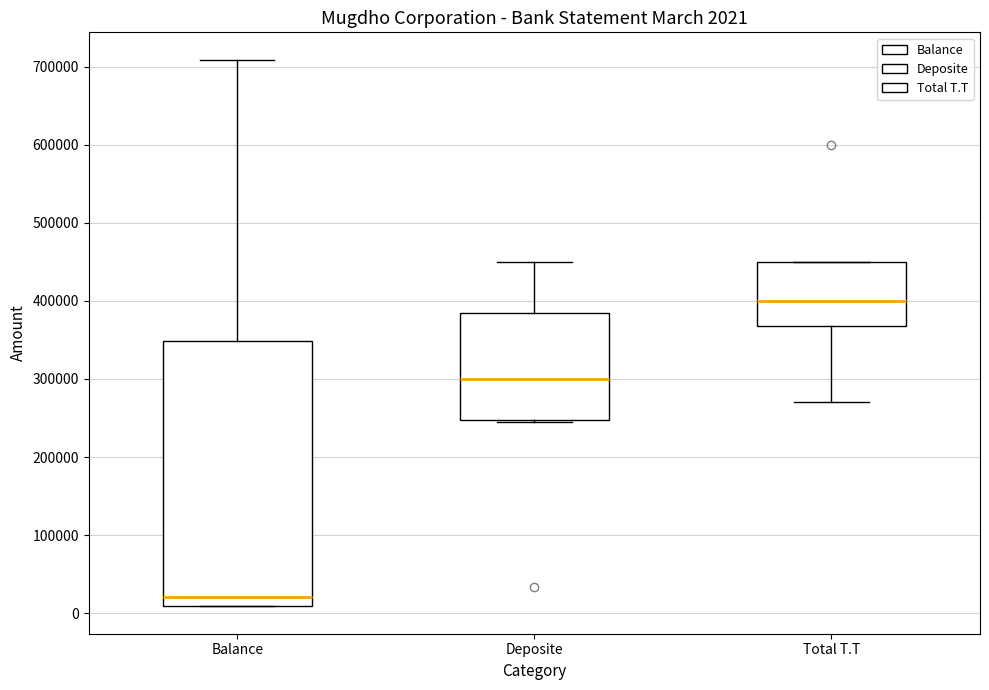

Comparing the boxes themselves (not the whiskers), which one is the tallest?

Balance